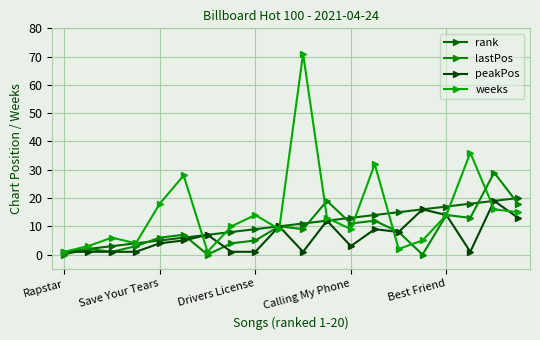

How many intersections are there between rank and weeks?

9